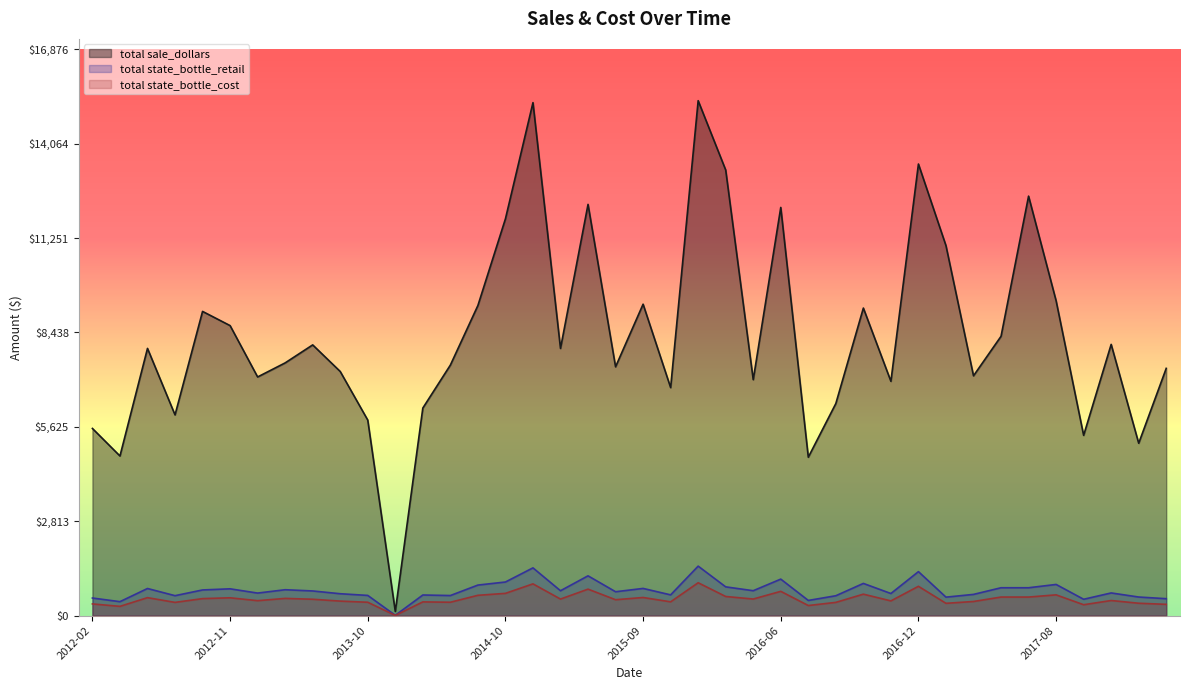

What are all the series names shown in the legend?

total sale_dollars, total state_bottle_retail, total state_bottle_cost